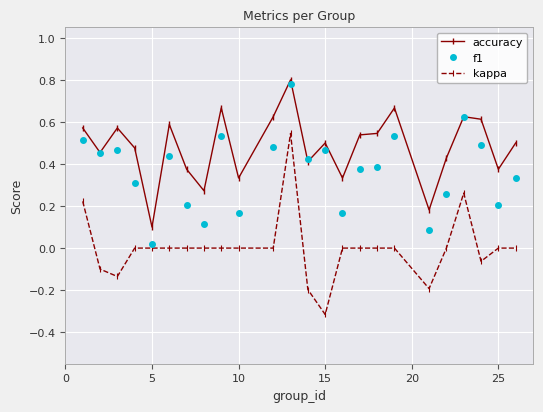

What is the minimum value shown in the chart?

-0.3